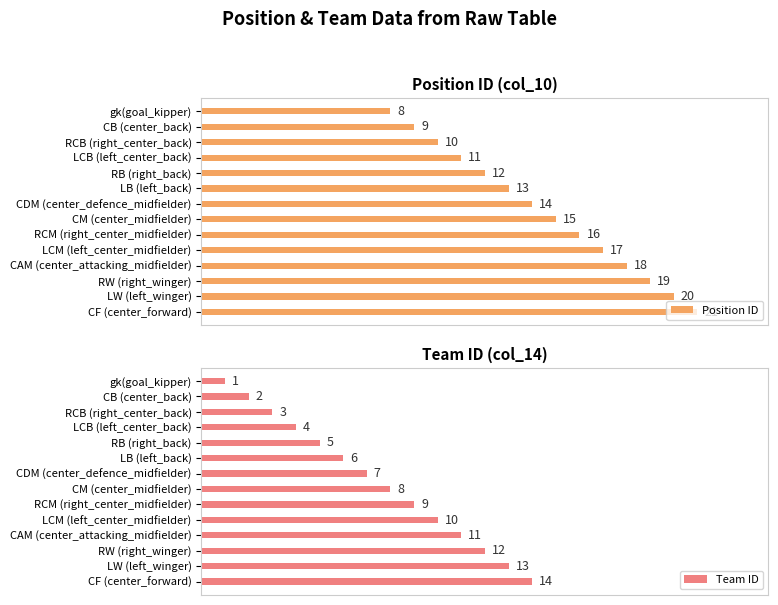

Rank the categories by Position ID value from highest to lowest.

CF (center_forward), LW (left_winger), RW (right_winger), CAM (center_attacking_midfielder), LCM (left_center_midfielder), RCM (right_center_midfielder), CM (center_midfielder), CDM (center_defence_midfielder), LB (left_back), RB (right_back), LCB (left_center_back), RCB (right_center_back), CB (center_back), gk(goal_kipper)